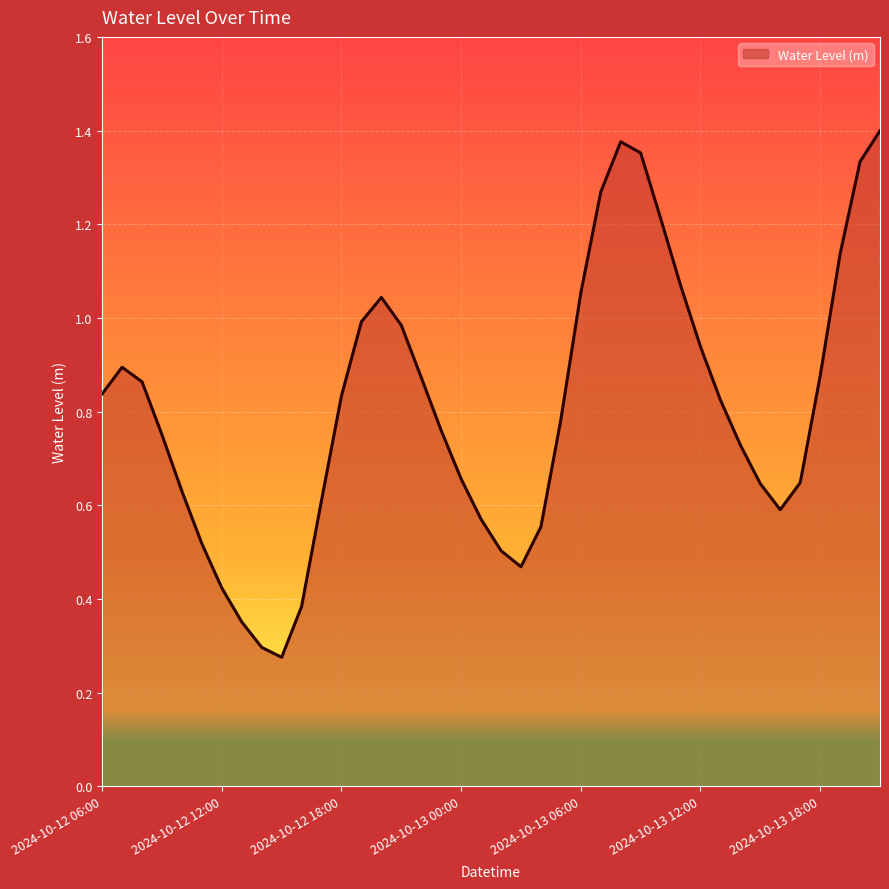

What is the label of the 13th point from the left?

2024-10-12 18:00